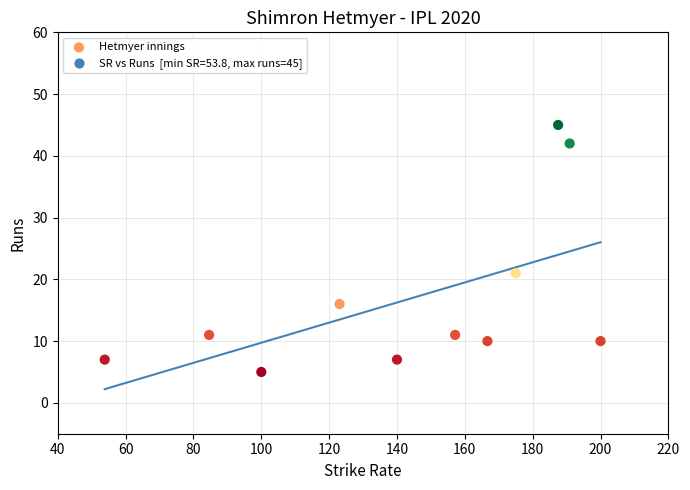

What is the range of Y values (max minus min)?

40